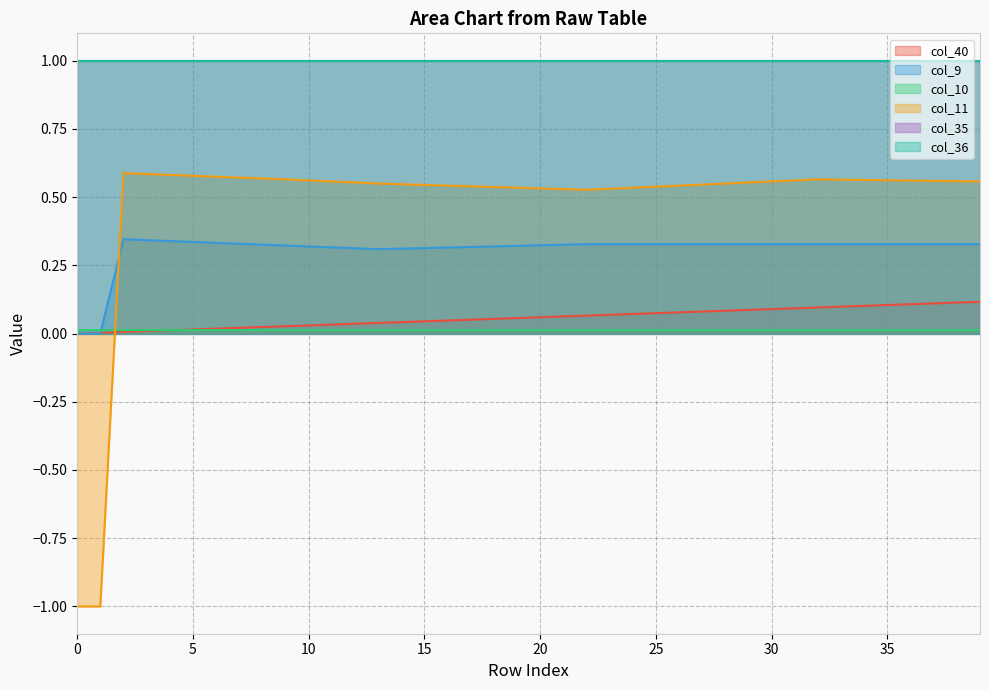

Which has a higher value, 21 or 10?

21